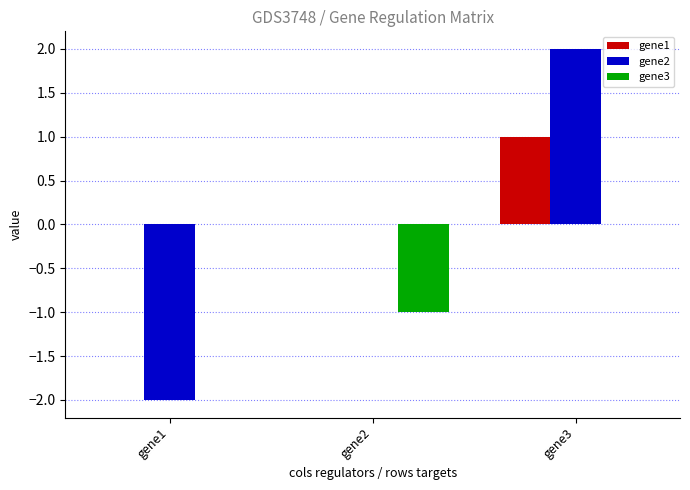

Reading right to left, extract all data points from this chart.

gene1: gene3=1	gene2=0	gene1=0
gene2: gene3=2	gene2=0	gene1=-2
gene3: gene3=0	gene2=-1	gene1=0